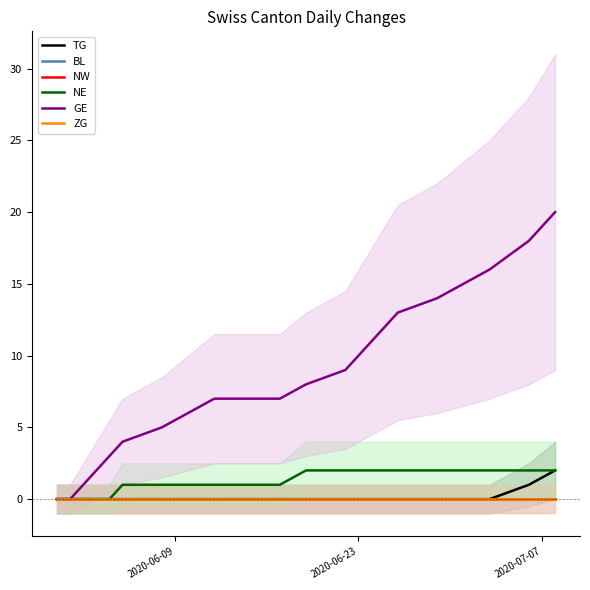

Which series has the largest total across all categories?

GE